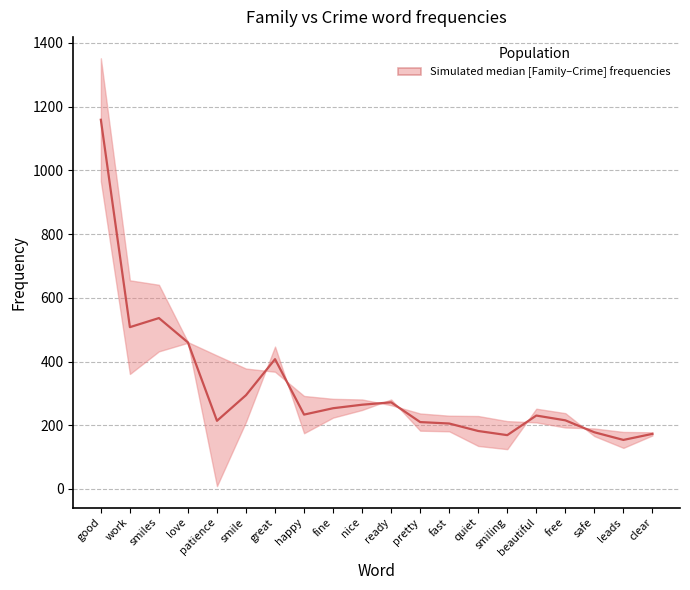

Read the value at patience.

214.0